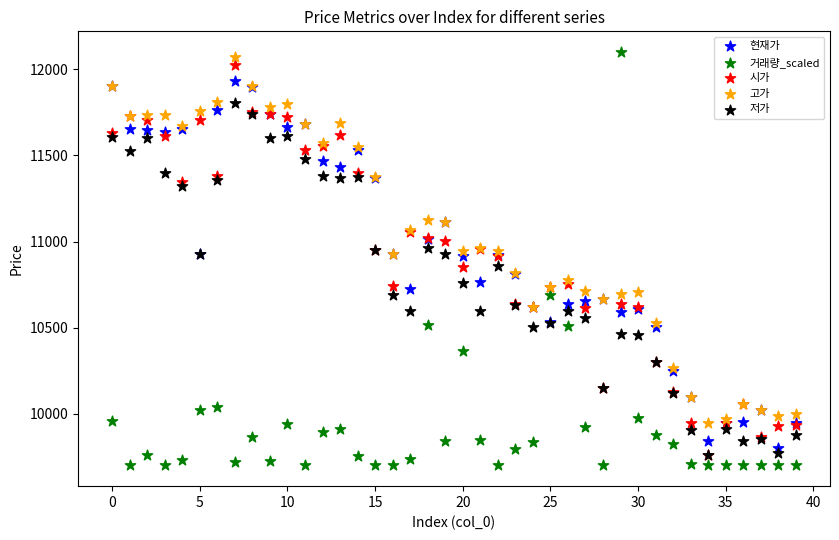

Which series contains the lowest Y value?

거래량_scaled